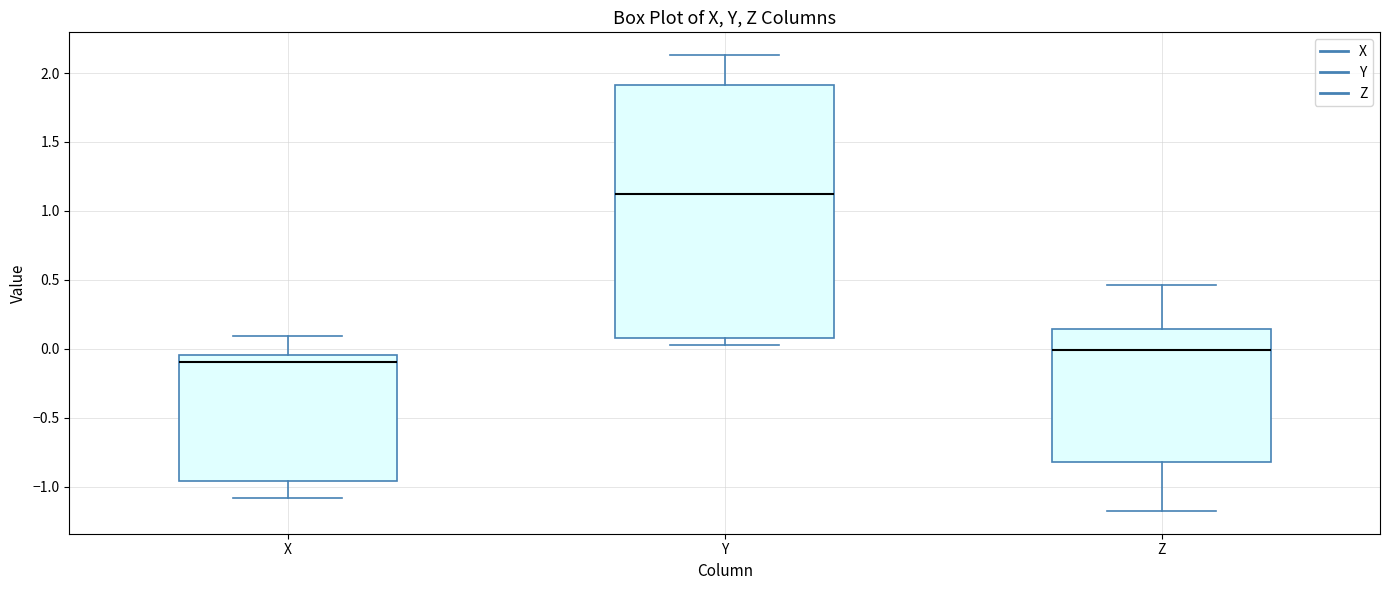

Reading left to right, read every box against the y-axis: the position of its median line, the range the box covers, and the ends of its whiskers. The values are not printed on the chart, so give them approximately, as read against the axis.

X: median -0.10, box -0.95 to -0.05, whiskers -1.10 to 0.10
Y: median 1.15, box 0.10 to 1.90, whiskers 0.05 to 2.15
Z: median 0.00, box -0.80 to 0.15, whiskers -1.15 to 0.45